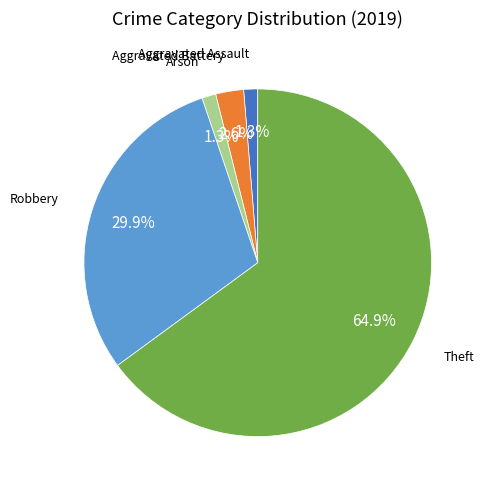

Is there a majority slice in this chart?

Yes